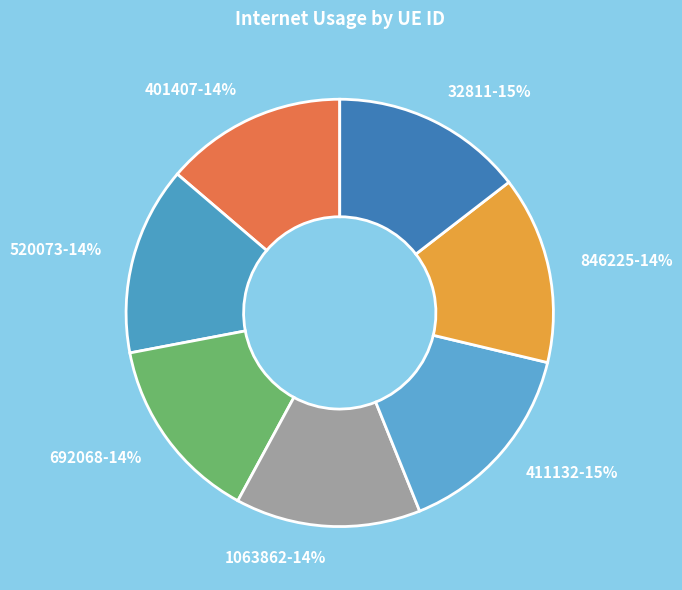

Count the number of slices in the pie.

7